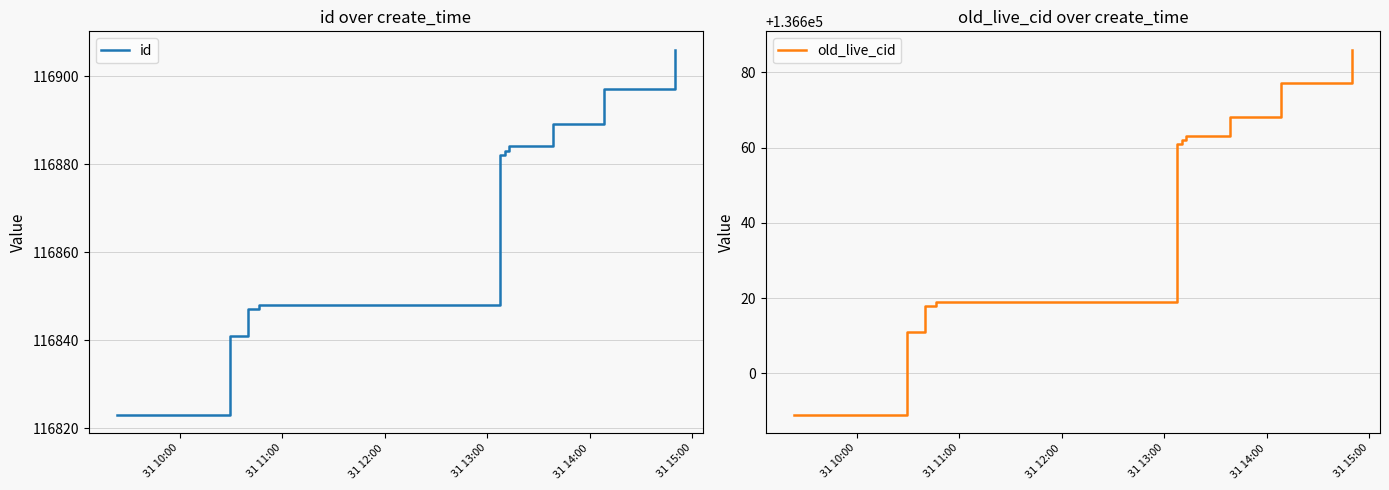

True or false: old_live_cid has more than 1 interior local peaks.

False